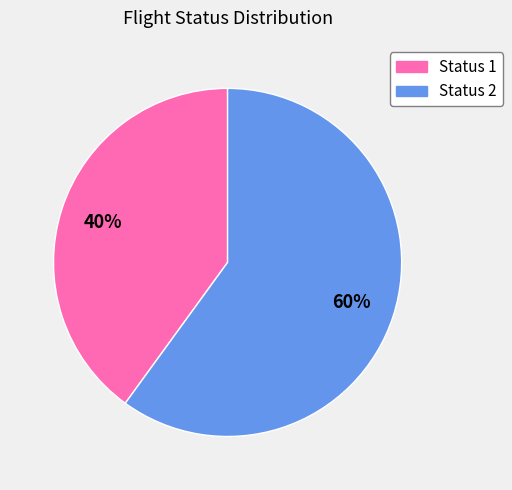

What percentage is the Status 2 slice, to the nearest percent?

60%